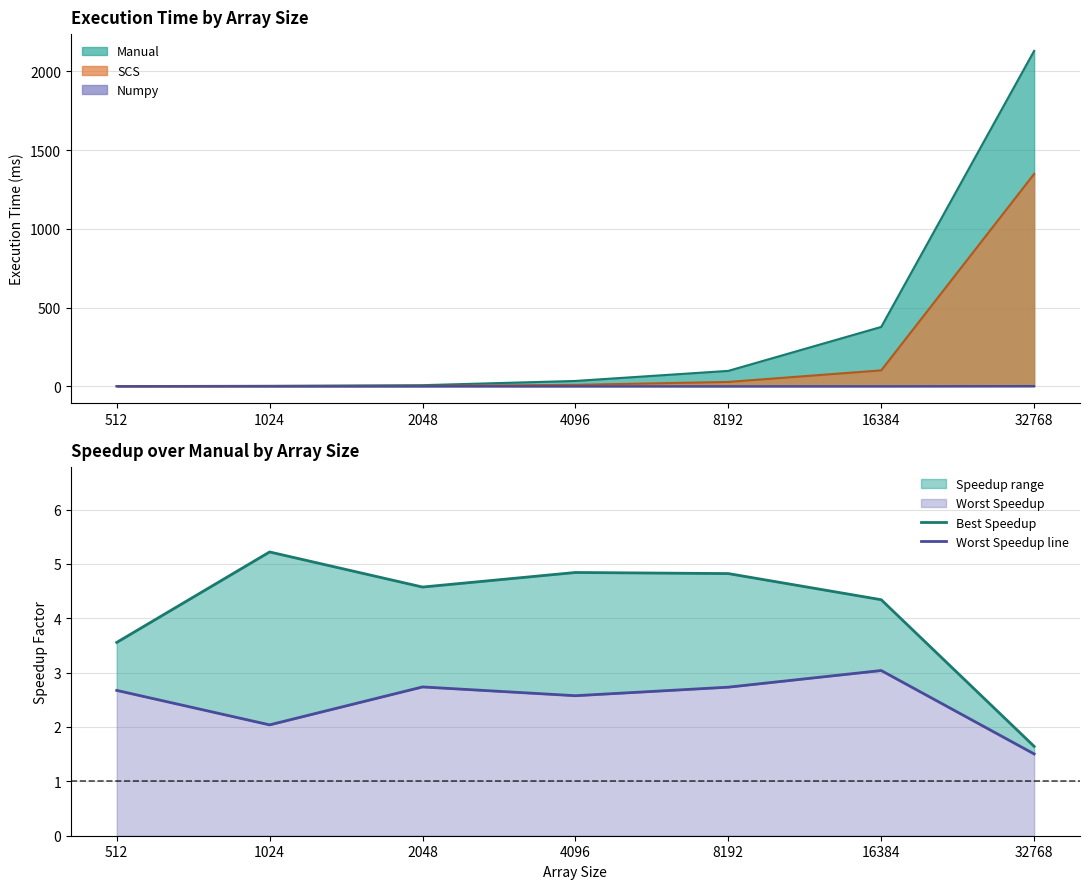

Where is Worst Speedup line nearest to the value 2?

1024